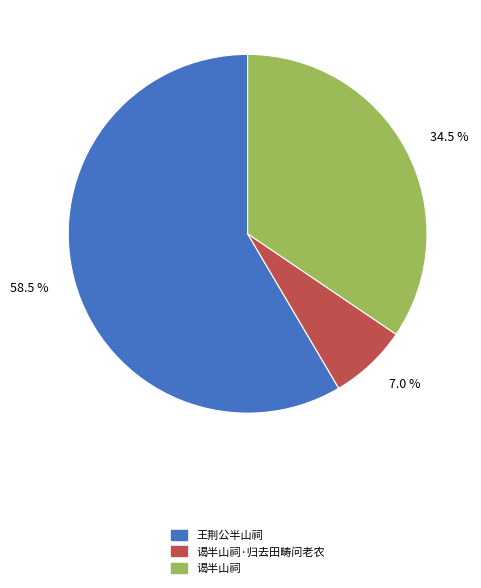

How many slices are in this pie chart?

3